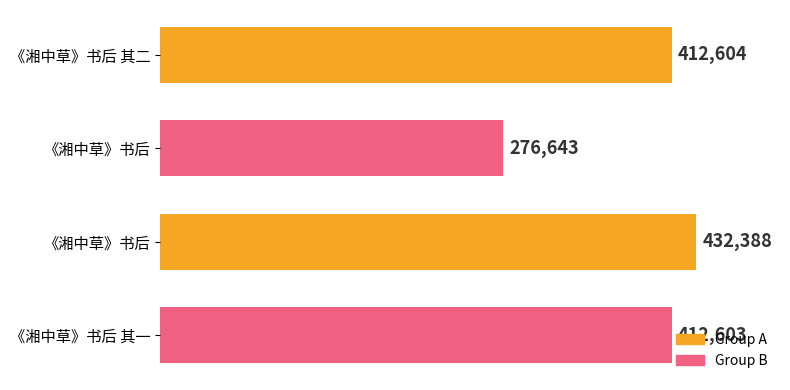

Does the chart contain any negative values?

No